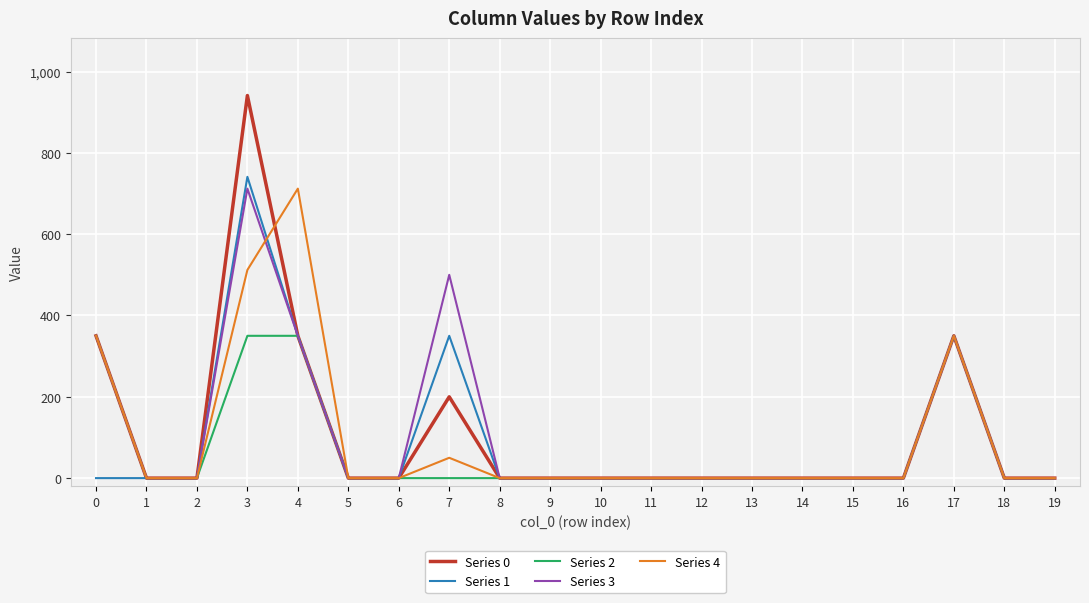

Reading right to left, list all the values displayed in this chart.

Series 0: 0	0	350	0	0	0	0	0	0	0	0	0	200	0	0	350	941	0	0	350
Series 1: 0	0	350	0	0	0	0	0	0	0	0	0	350	0	0	350	741	0	0	0
Series 2: 0	0	350	0	0	0	0	0	0	0	0	0	0	0	0	350	350	0	0	350
Series 3: 0	0	350	0	0	0	0	0	0	0	0	0	500	0	0	350	712	0	0	350
Series 4: 0	0	350	0	0	0	0	0	0	0	0	0	50	0	0	712	512	0	0	350